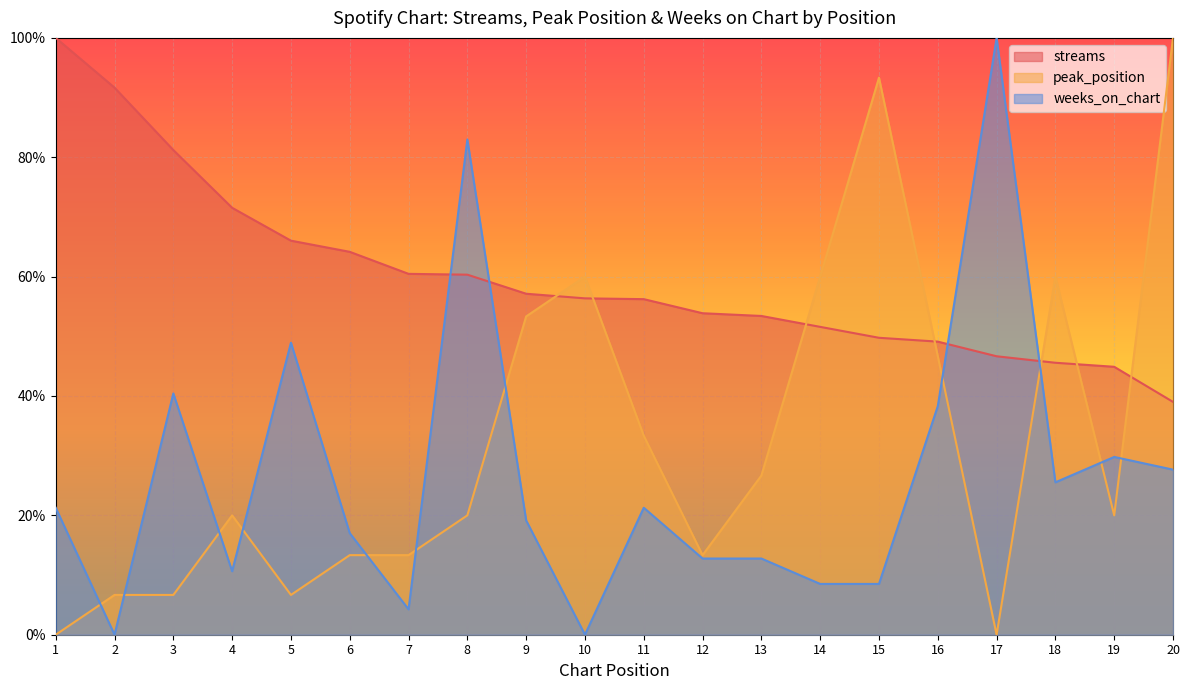

How many lines are shown in the chart?

3